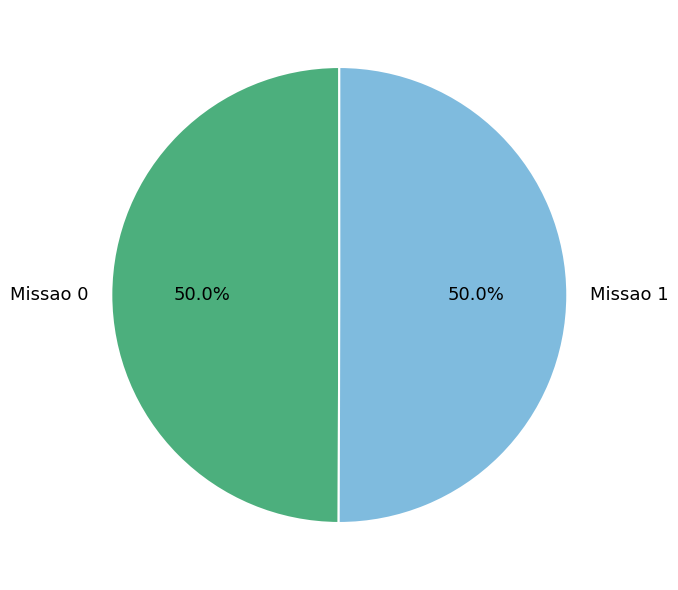

How many slices are in this pie chart?

2